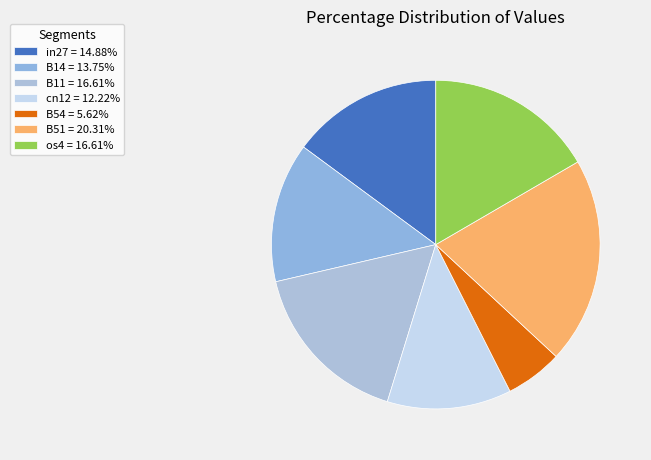

How many slices are in this pie chart?

7